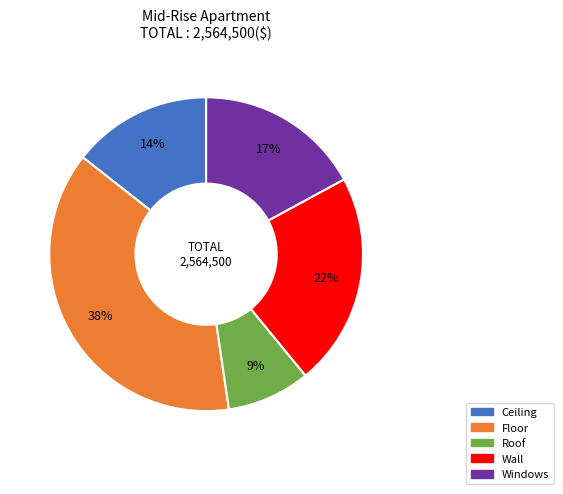

What is the smallest slice in the pie chart?

Roof